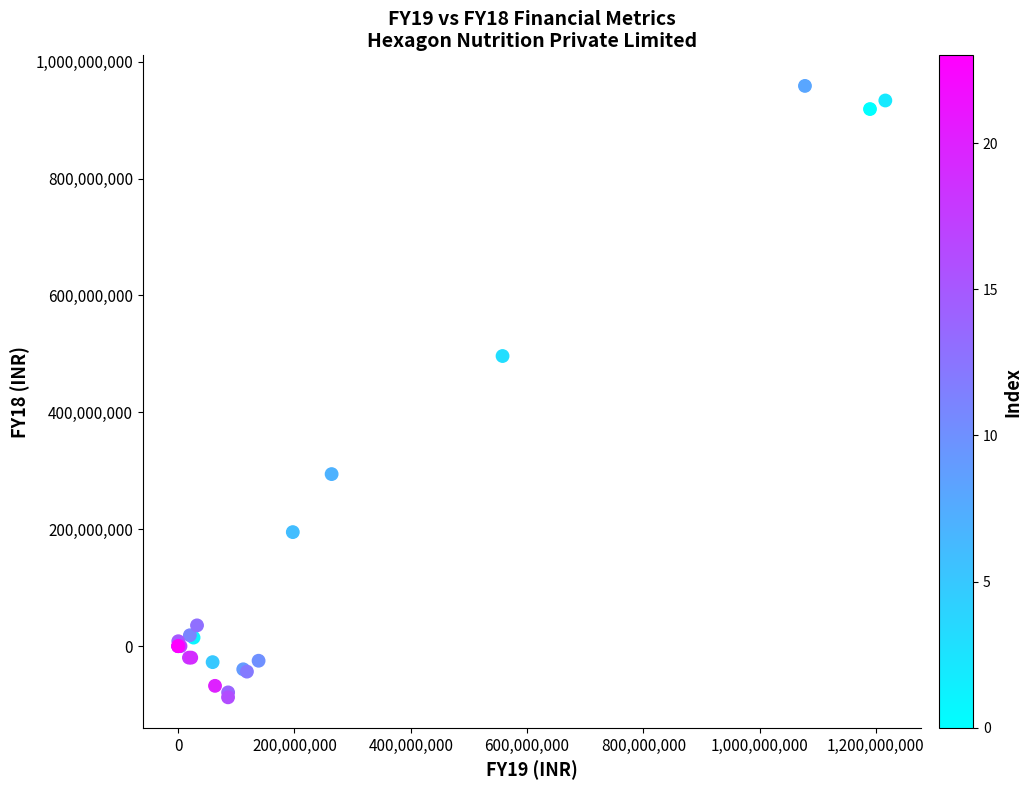

What Y value in the scatter plot is closest to 435539091?

496442343